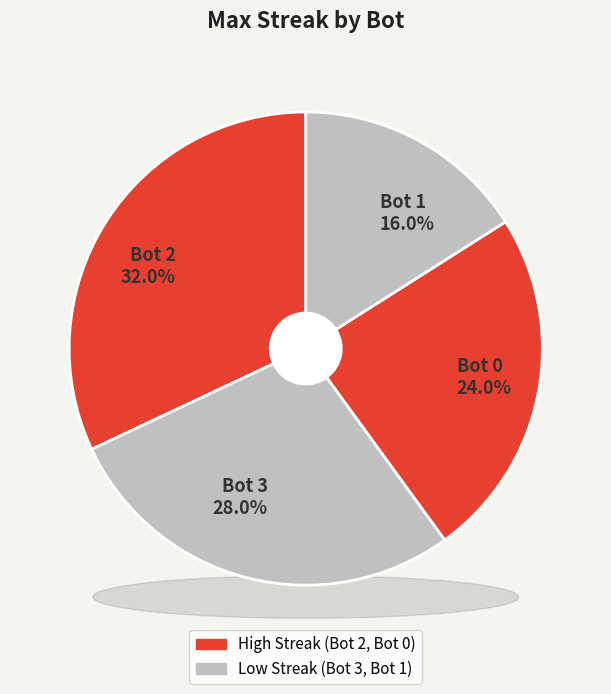

Rank the categories by value from highest to lowest.

2, 3, 0, 1